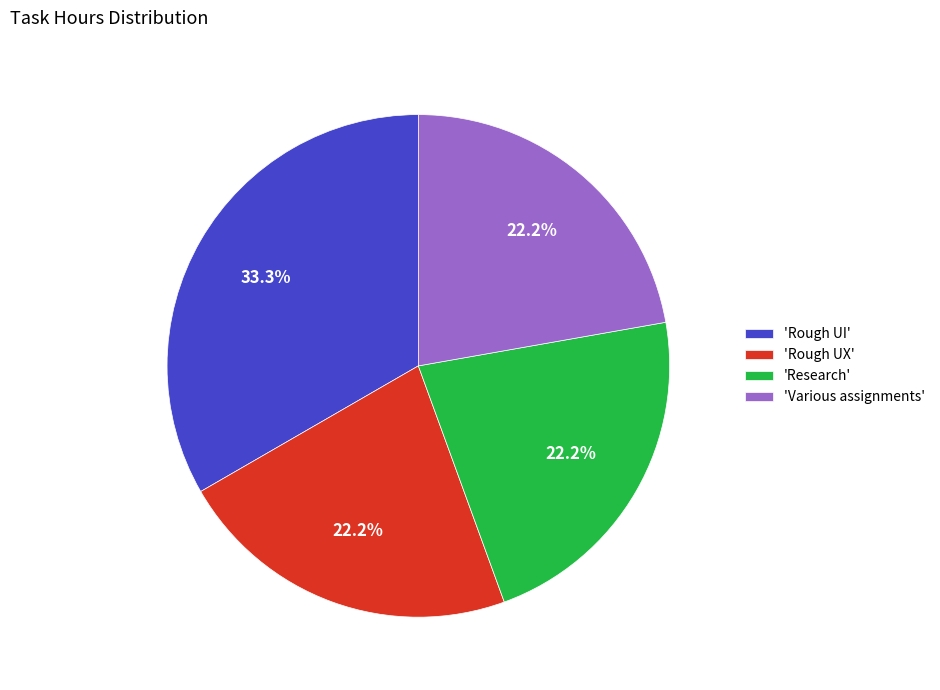

Count the number of slices in the pie.

4